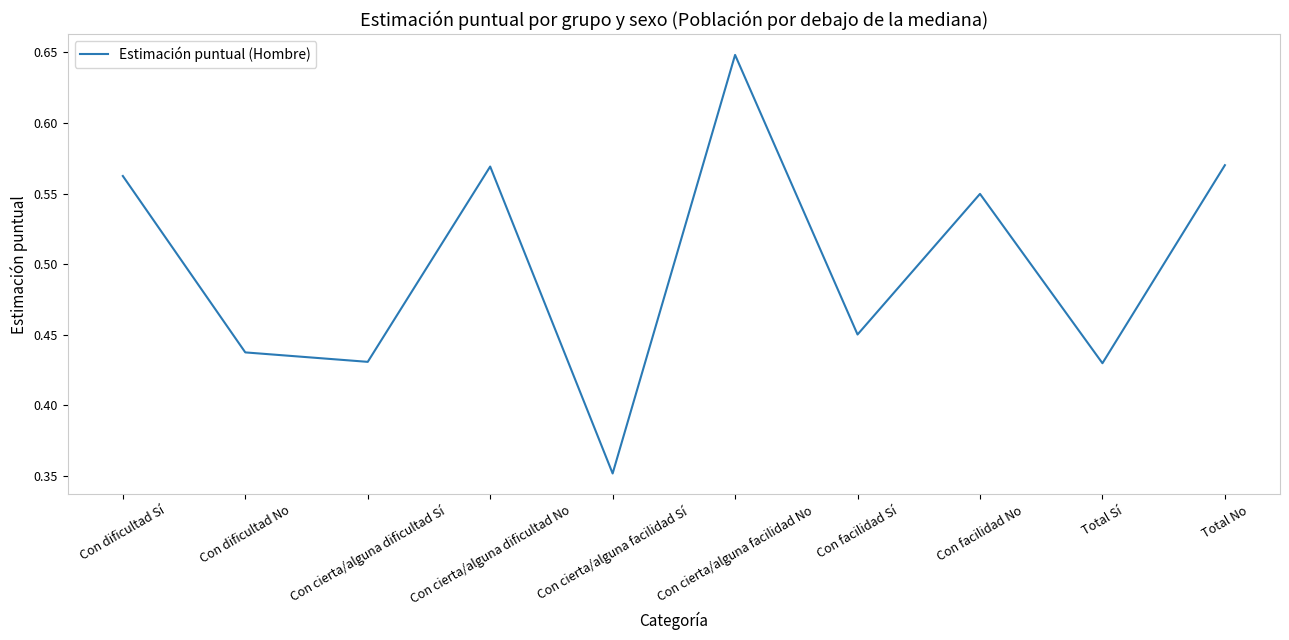

What position from the left is Con cierta/alguna dificultad Sí?

3